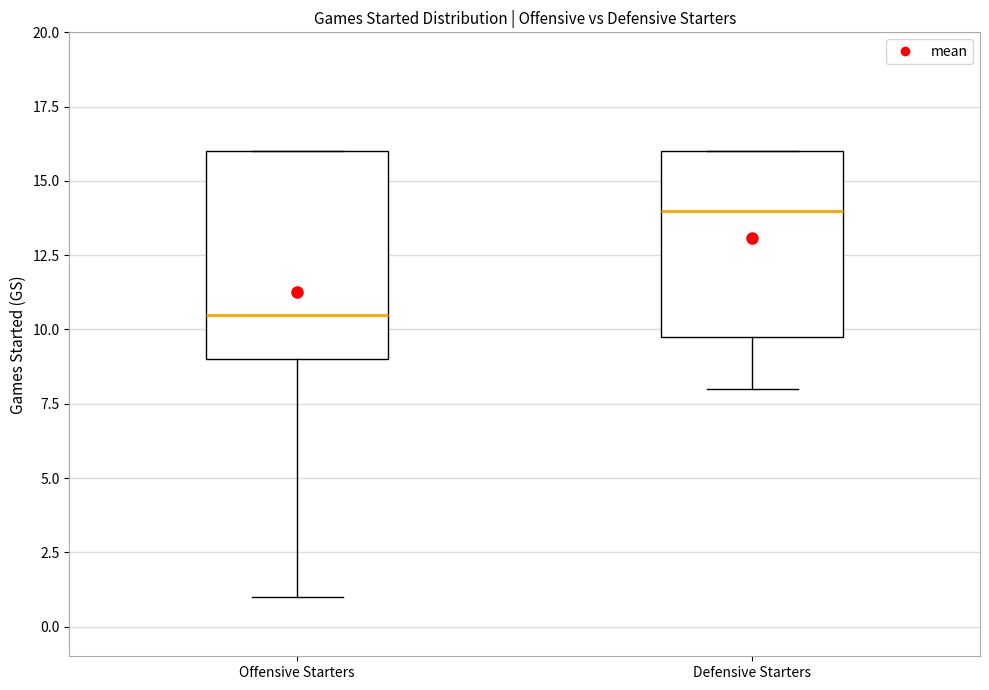

Which box is the tallest, from its lower edge to its upper edge?

Offensive Starters